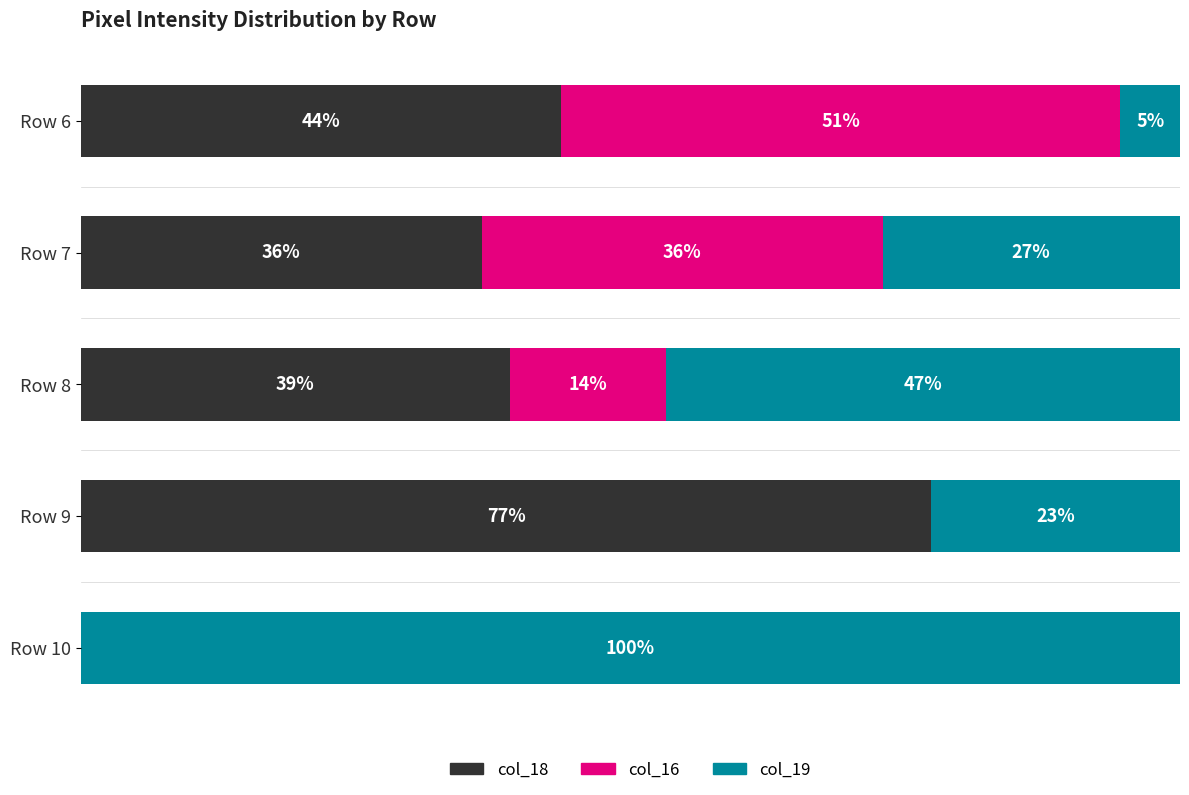

What are all the series names shown in the legend?

col_18, col_16, col_19